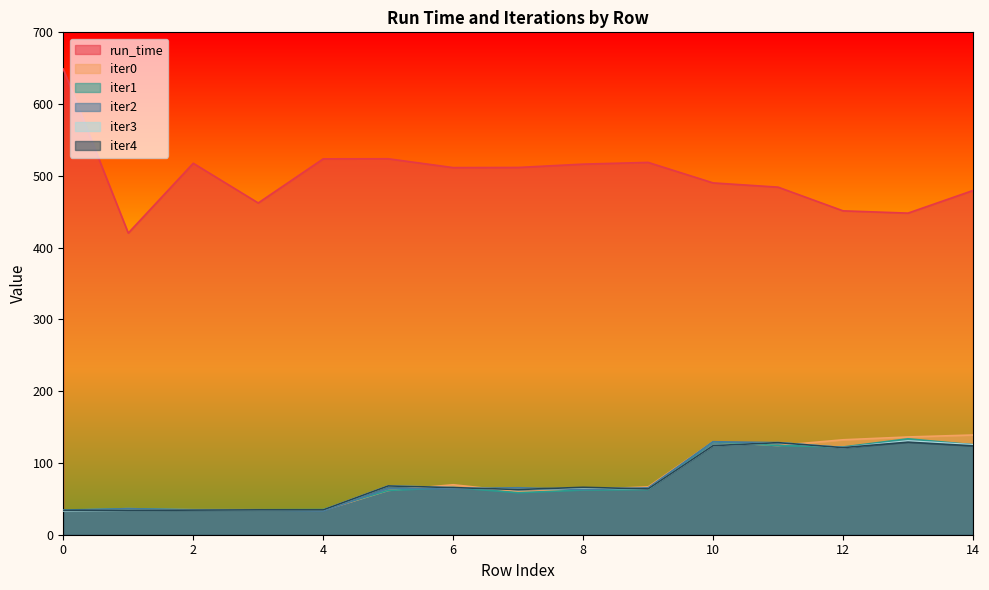

At how many categories does at least one series exceed 382?

15